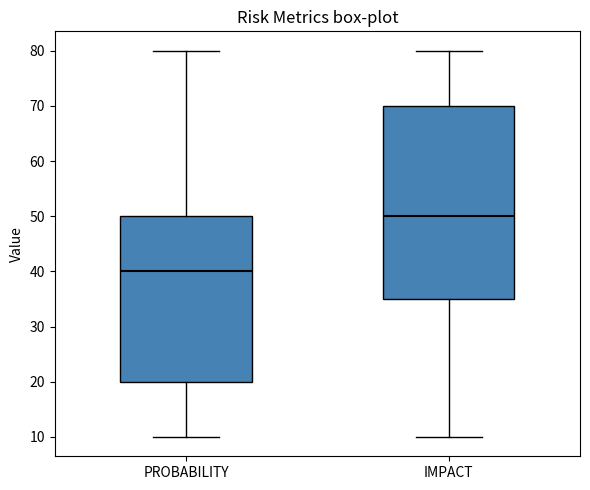

Reading left to right, transcribe this box plot: for each box, give where its median line is, the range the box spans, and where its two whiskers end, as read against the y-axis. The values are not printed on the chart, so give them approximately, as read against the axis.

PROBABILITY: median 40, box 20 to 50, whiskers 10 to 80
IMPACT: median 50, box 35 to 70, whiskers 10 to 80